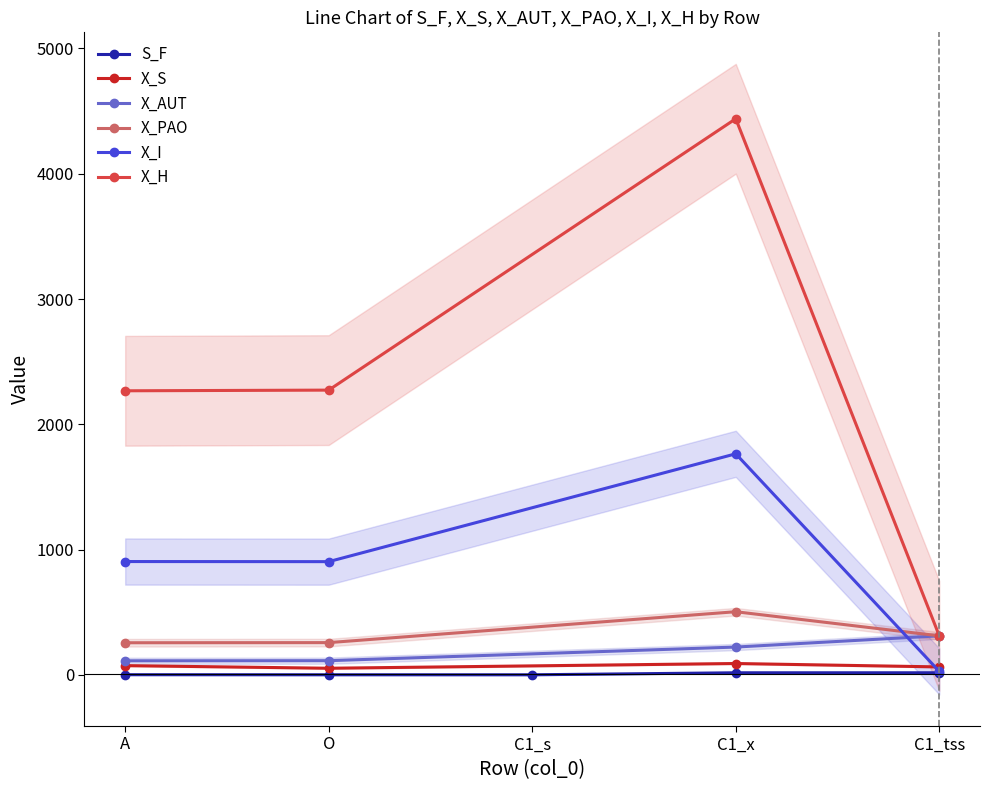

What is the smallest value displayed?

0.9